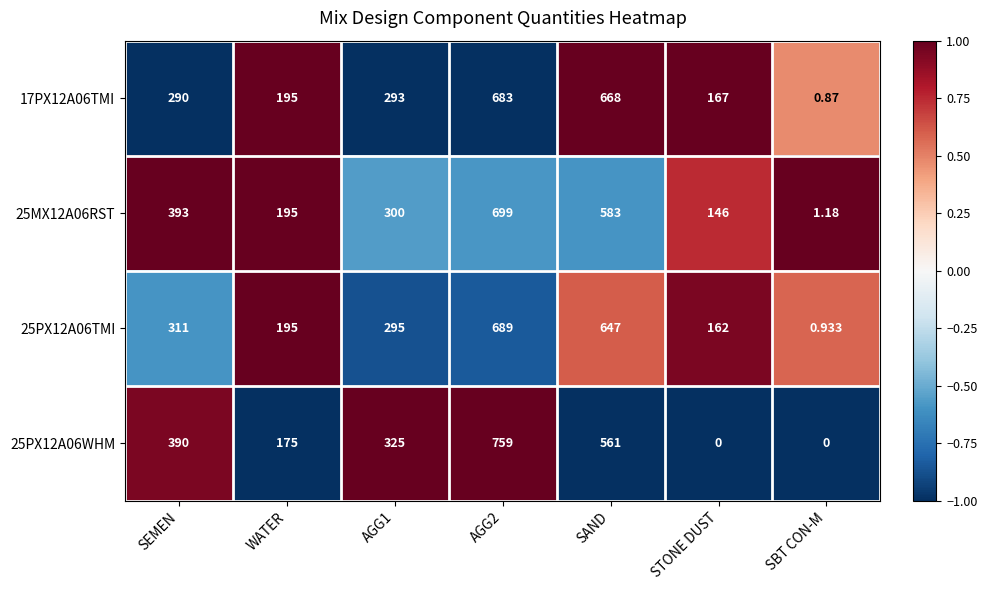

Is the value of 25PX12A06TMI at SAND greater than the value of 25MX12A06RST at AGG2?

No